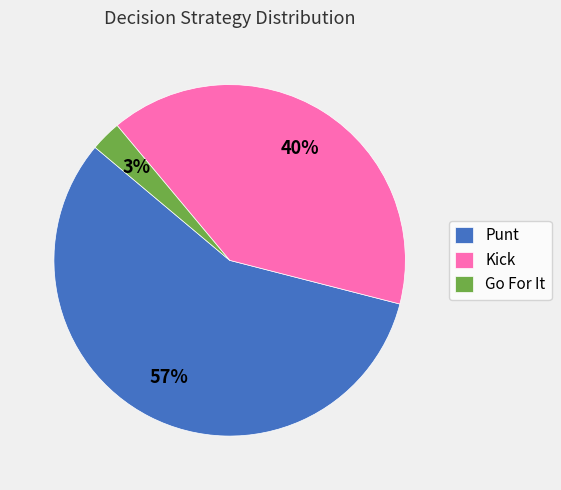

To the nearest percent, what is the average slice percentage?

33%